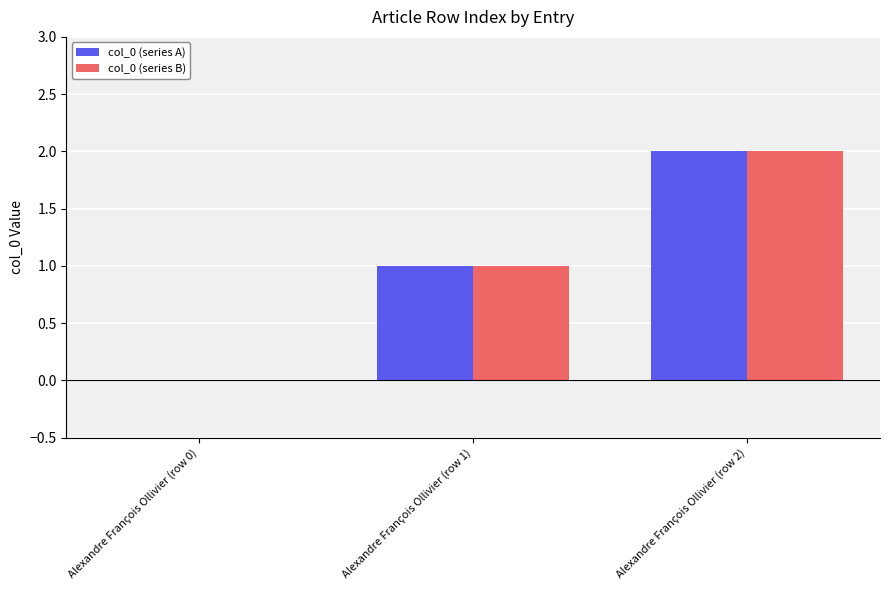

Is the value of col_0 (series B) at Alexandre François Ollivier (row 0) greater than the value of col_0 (series A) at Alexandre François Ollivier (row 2)?

No